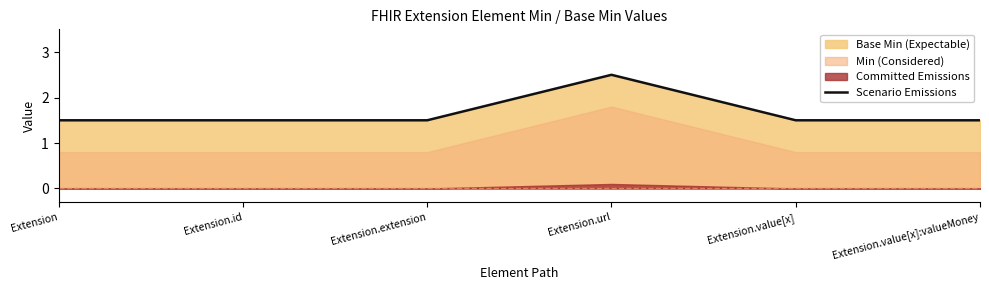

Reading left to right, extract all data points from this chart.

1.5	1.5	1.5	2.5	1.5	1.5